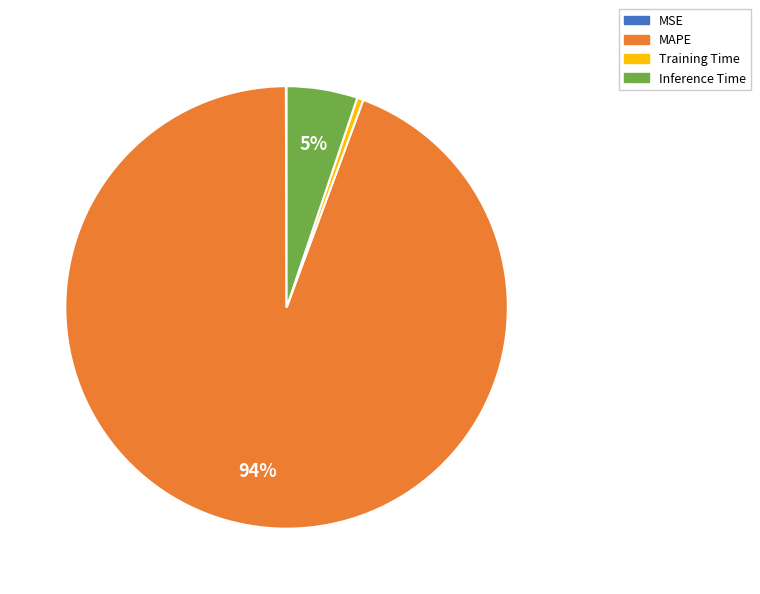

Between MAPE and Training Time, which is larger?

MAPE